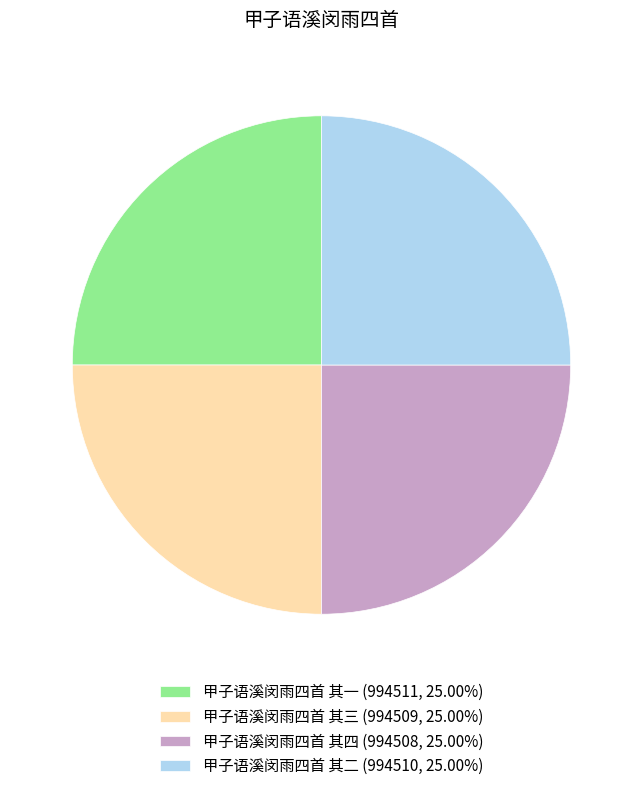

Approximately how many times larger is the value at 甲子语溪闵雨四首 其三 (994509, 25.00%) compared to 甲子语溪闵雨四首 其二 (994510, 25.00%)?

1.0